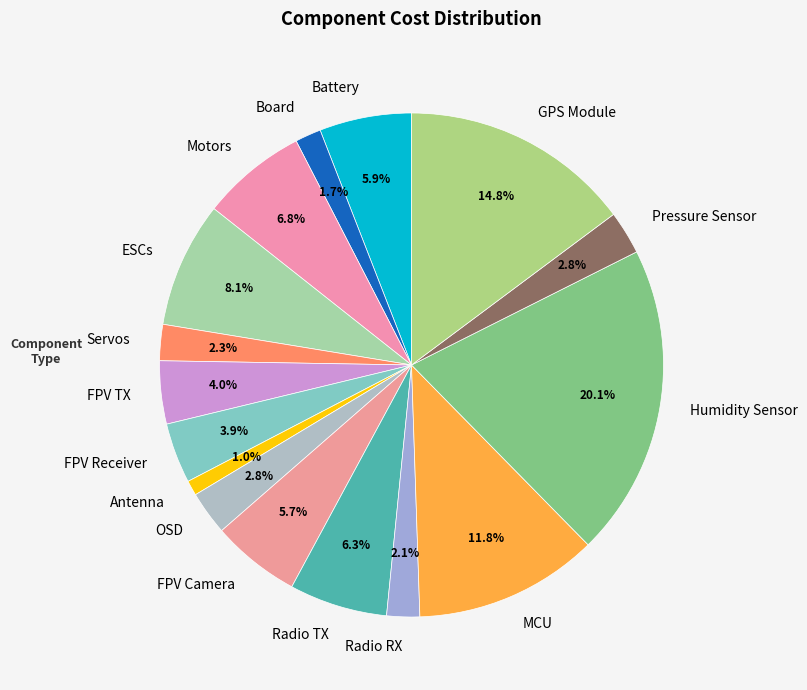

How many segments does this pie chart have?

16